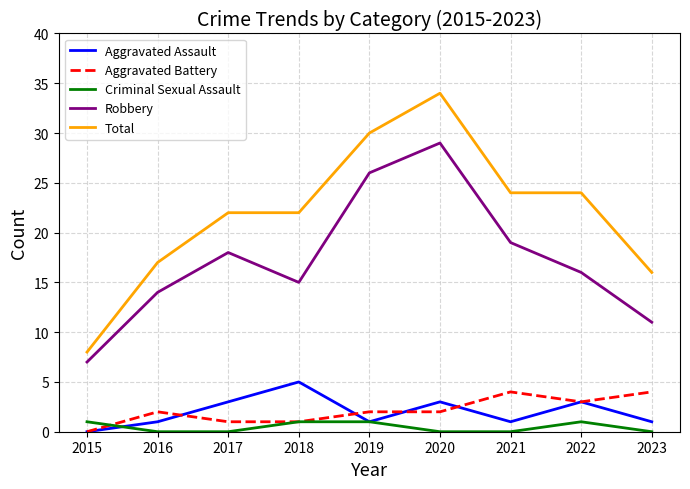

In Aggravated Assault, how many points are higher than both neighbors (excluding endpoints)?

3